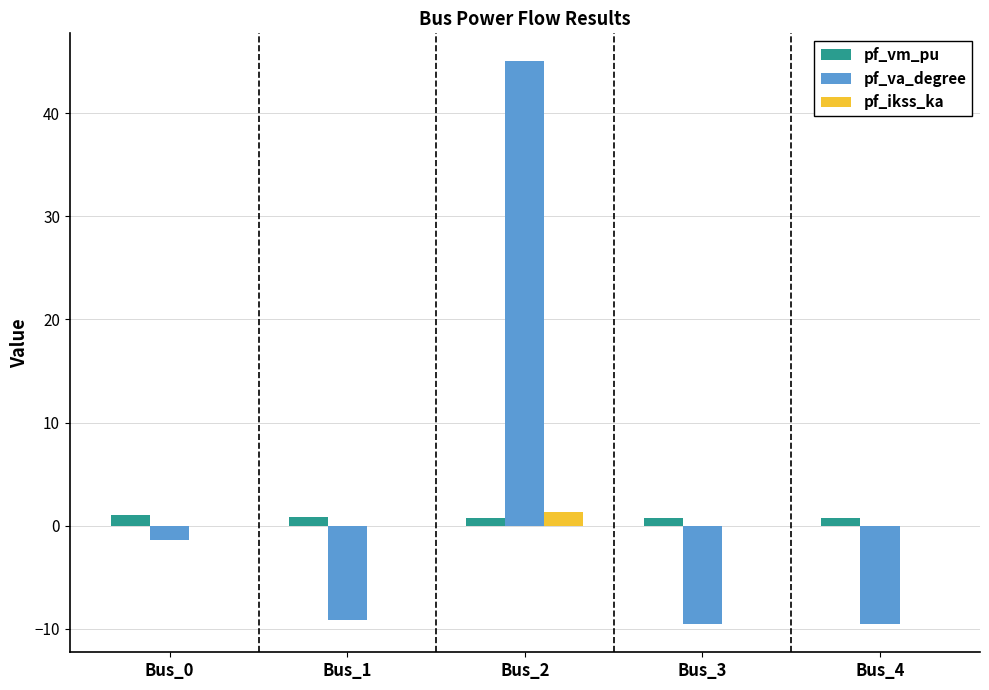

Between Bus_0 and Bus_1, which series saw the biggest shift?

pf_va_degree